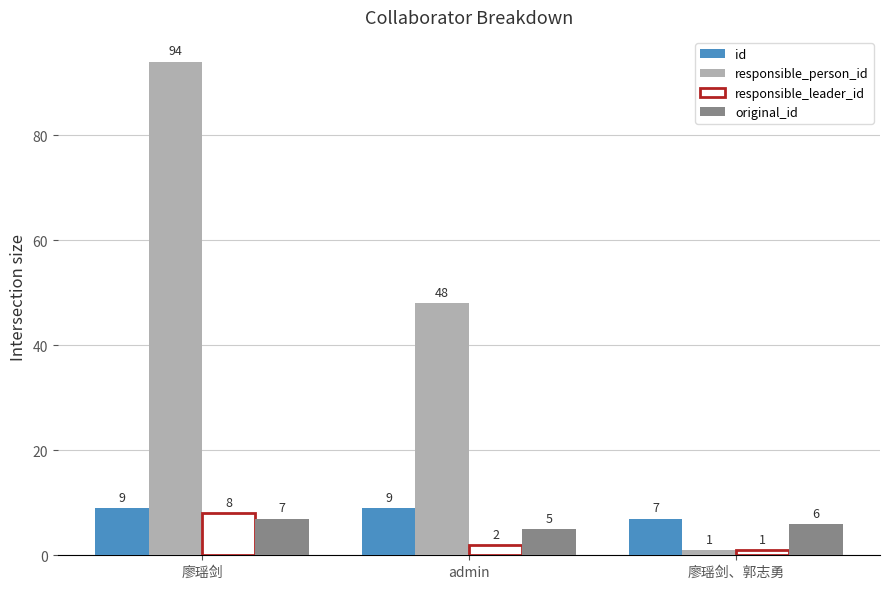

Count the number of categories in the chart.

3